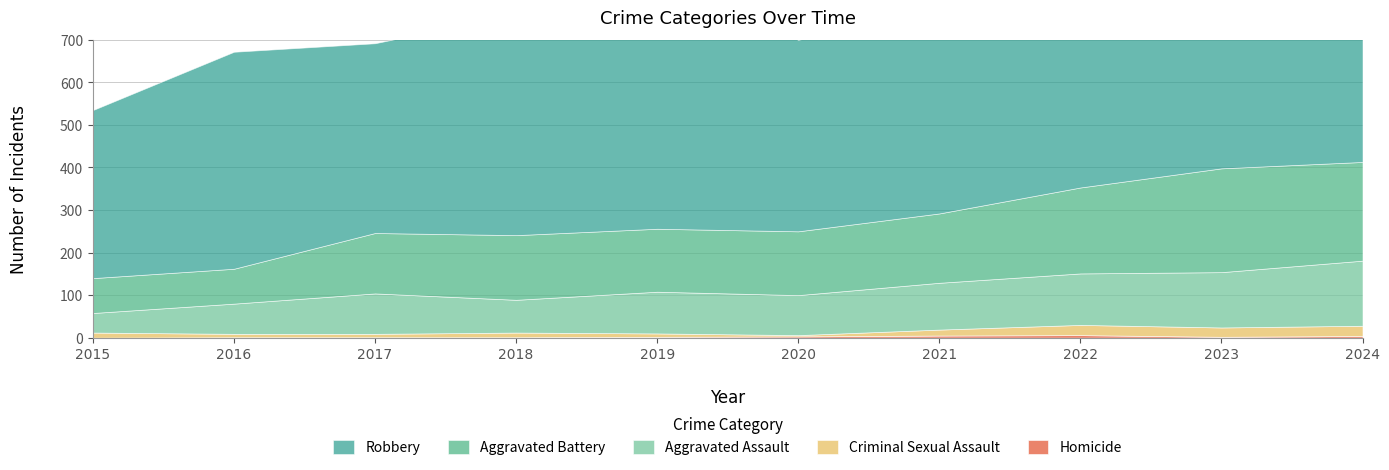

Reading left to right, list all the values displayed in this chart.

Aggravated Assault: 2015=46	2016=71	2017=95	2018=77	2019=98	2020=94	2021=110	2022=121	2023=130	2024=153
Aggravated Battery: 2015=82	2016=82	2017=142	2018=152	2019=148	2020=150	2021=163	2022=202	2023=244	2024=232
Criminal Sexual Assault: 2015=12	2016=8	2017=8	2018=11	2019=8	2020=3	2021=14	2022=24	2023=22	2024=24
Homicide: 2015=0	2016=1	2017=1	2018=1	2019=2	2020=3	2021=5	2022=6	2023=2	2024=4
Robbery: 2015=395	2016=510	2017=446	2018=520	2019=591	2020=450	2021=484	2022=521	2023=440	2024=543